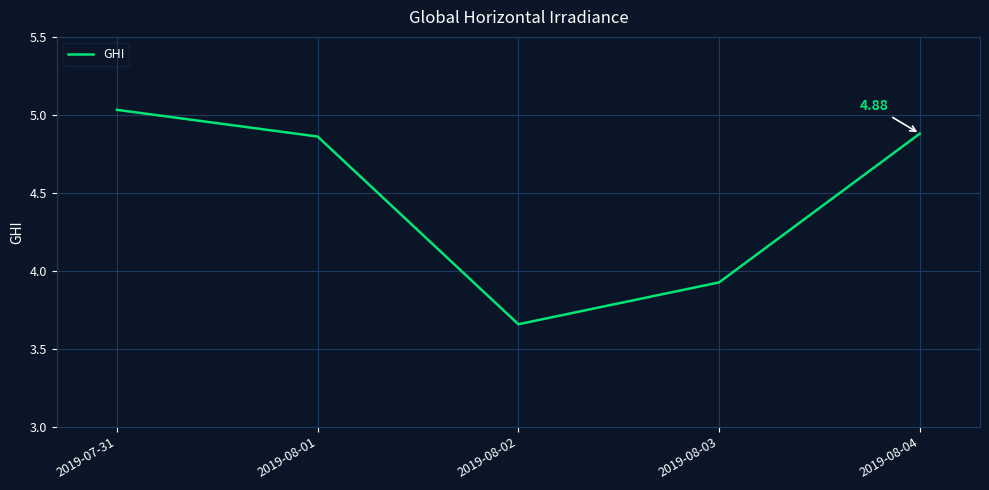

What is the average value?

4.5